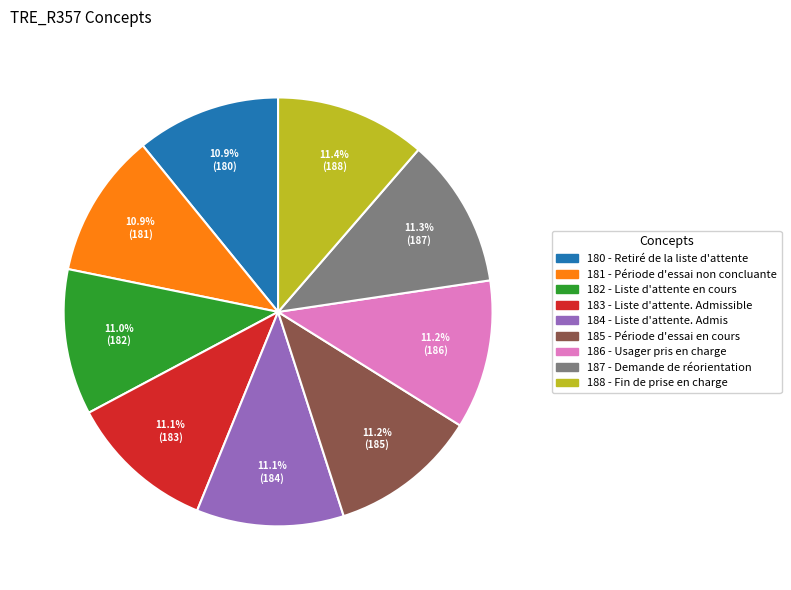

Is it true that 183 - Liste d'attente. Admissible is 11% of the pie?

True